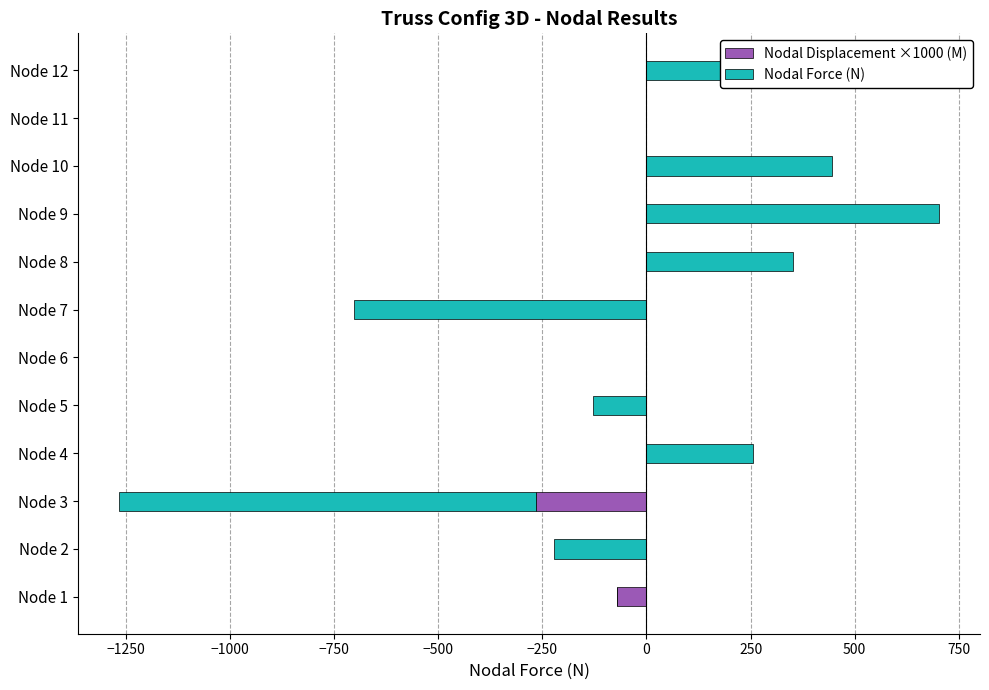

How many positive values does the Nodal Force (N) series have?

5